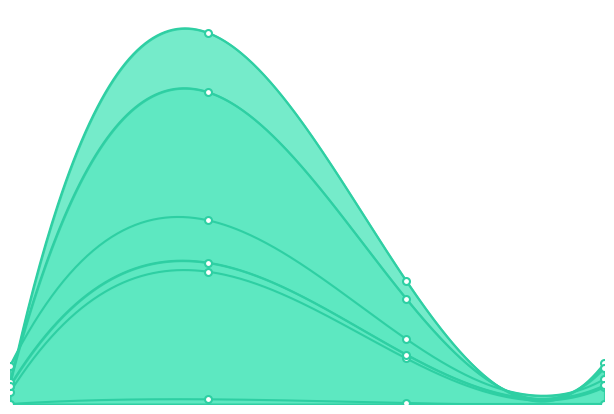

How many intersections are there between J4 and J1?

1